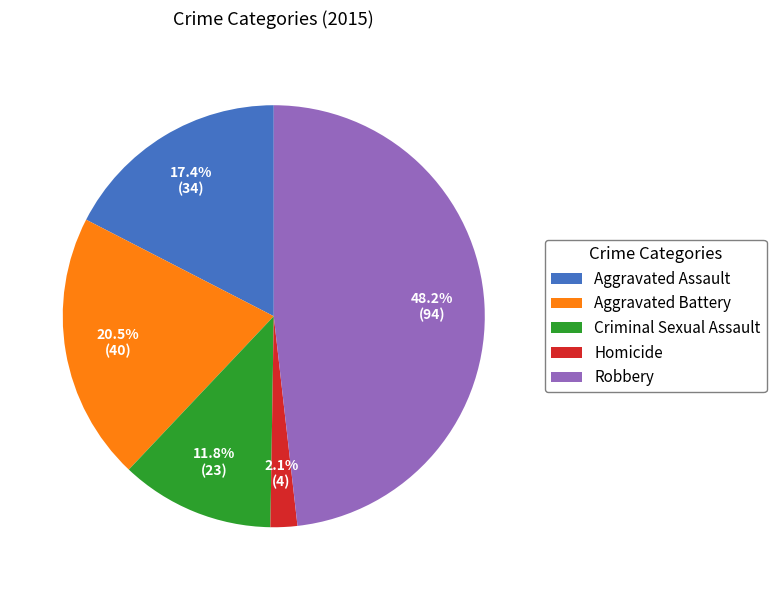

Count the number of slices in the pie.

5